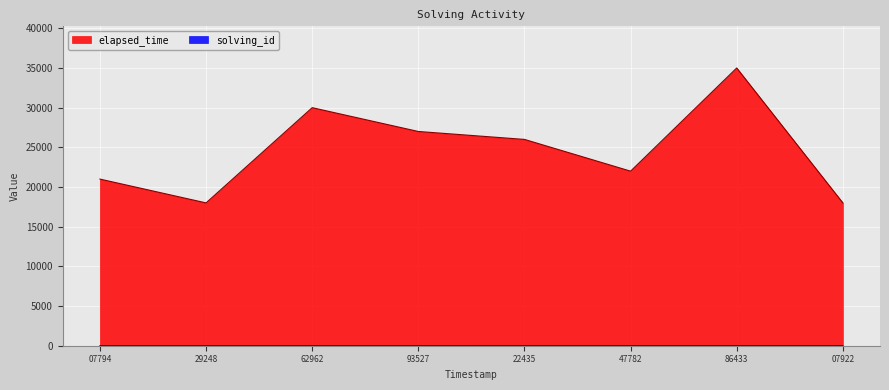

What is the difference between the maximum and minimum values in the elapsed_time series?

17000